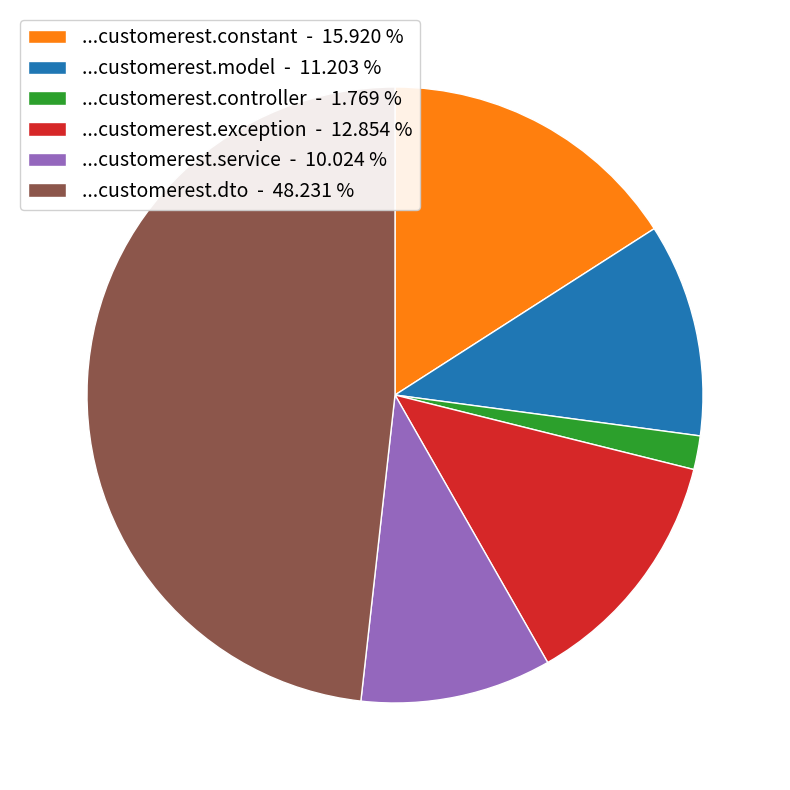

Combined, do ...customerest.controller - 1.769 % and ...customerest.service - 10.024 % account for over 50%?

No